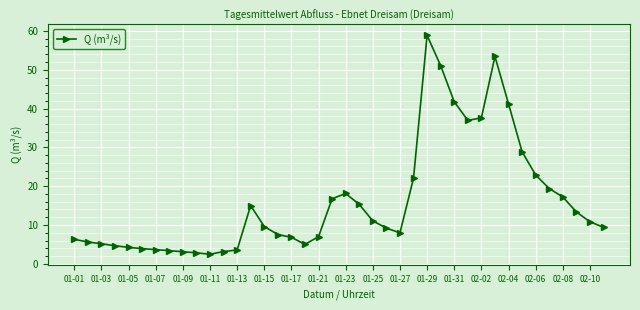

What is the average value?

16.2